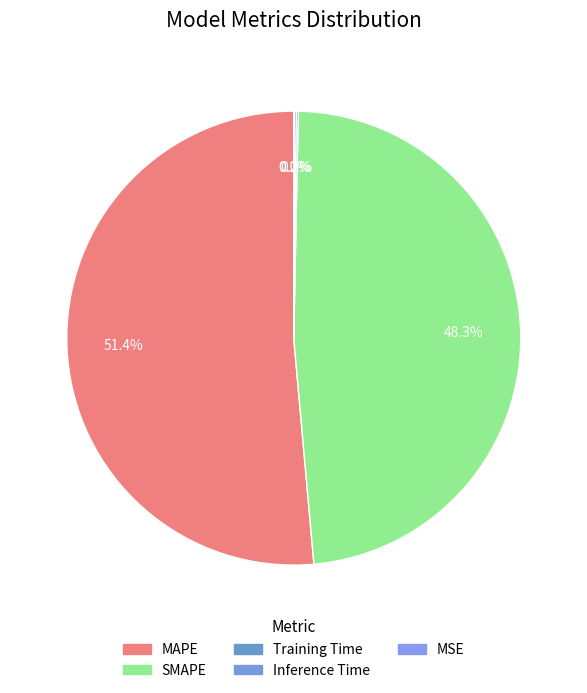

Rank the categories by value from highest to lowest.

MAPE, SMAPE, Inference Time, Training Time, MSE